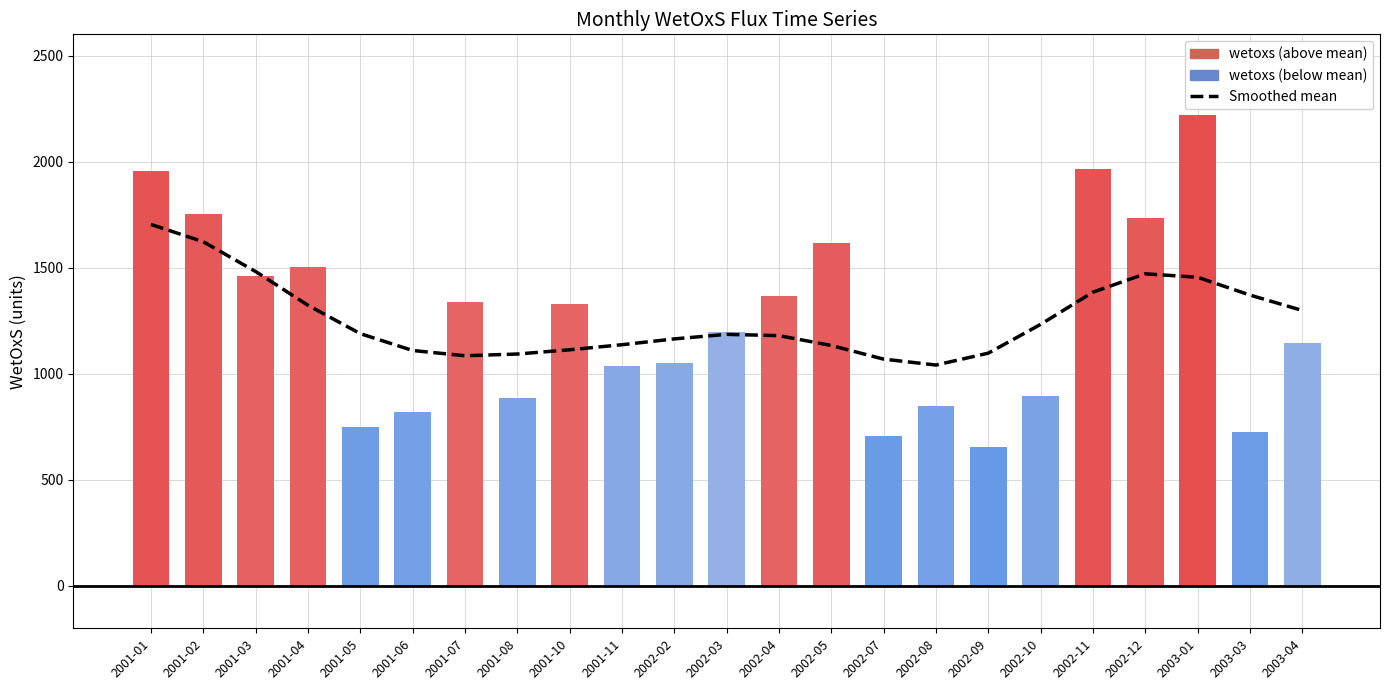

Where is the data nearest to the value 1372?

2003-03